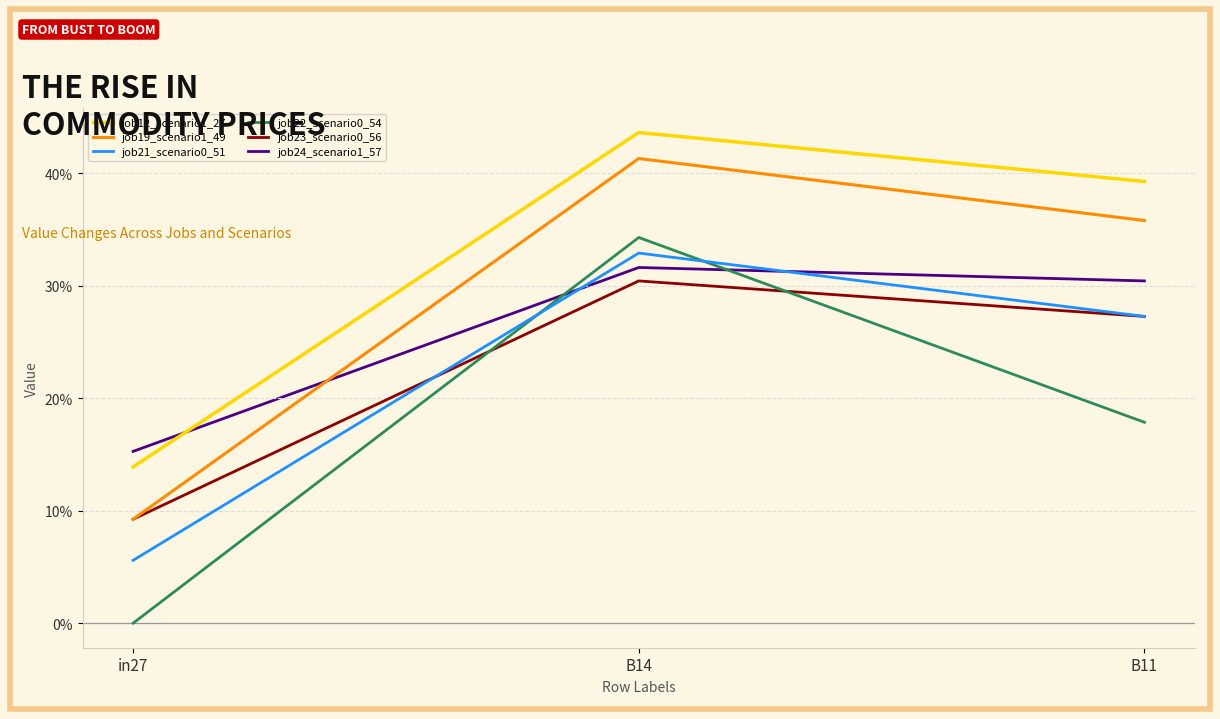

How many job22_scenario0_54 values are between 0 and 1?

3